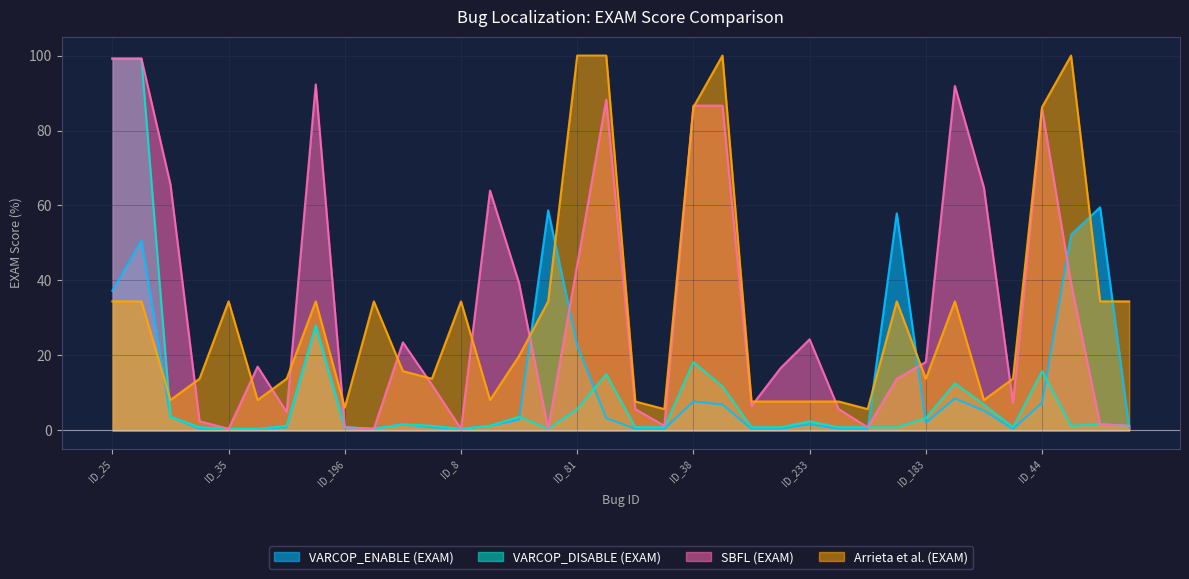

How many interior local peaks does the VARCOP_DISABLE (EXAM) series have?

9